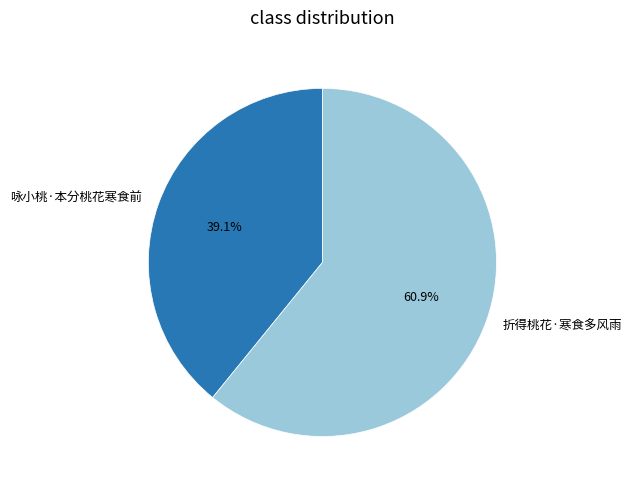

Which slice is the largest?

折得桃花·寒食多风雨